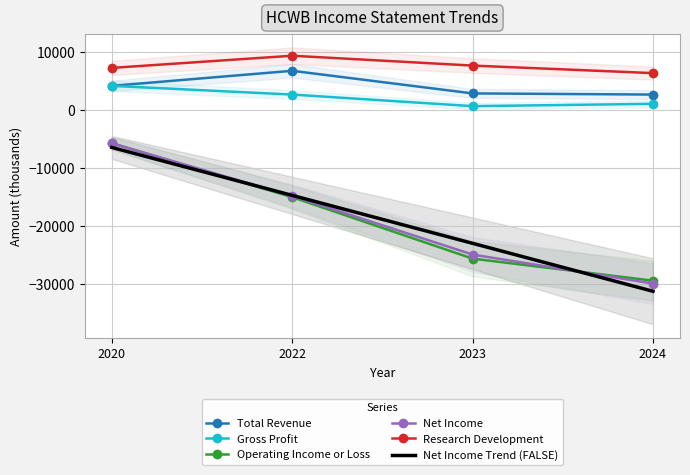

How many lines are shown in the chart?

6